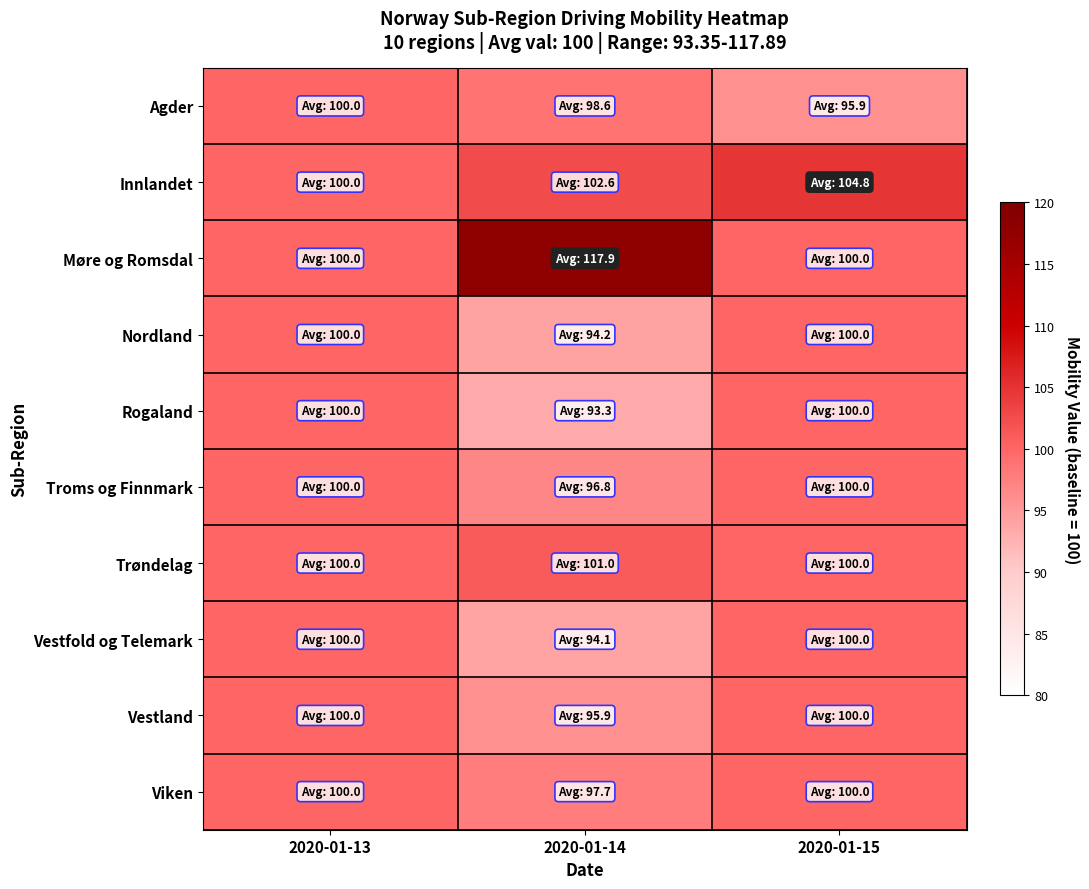

Count the number of data series in this chart.

10